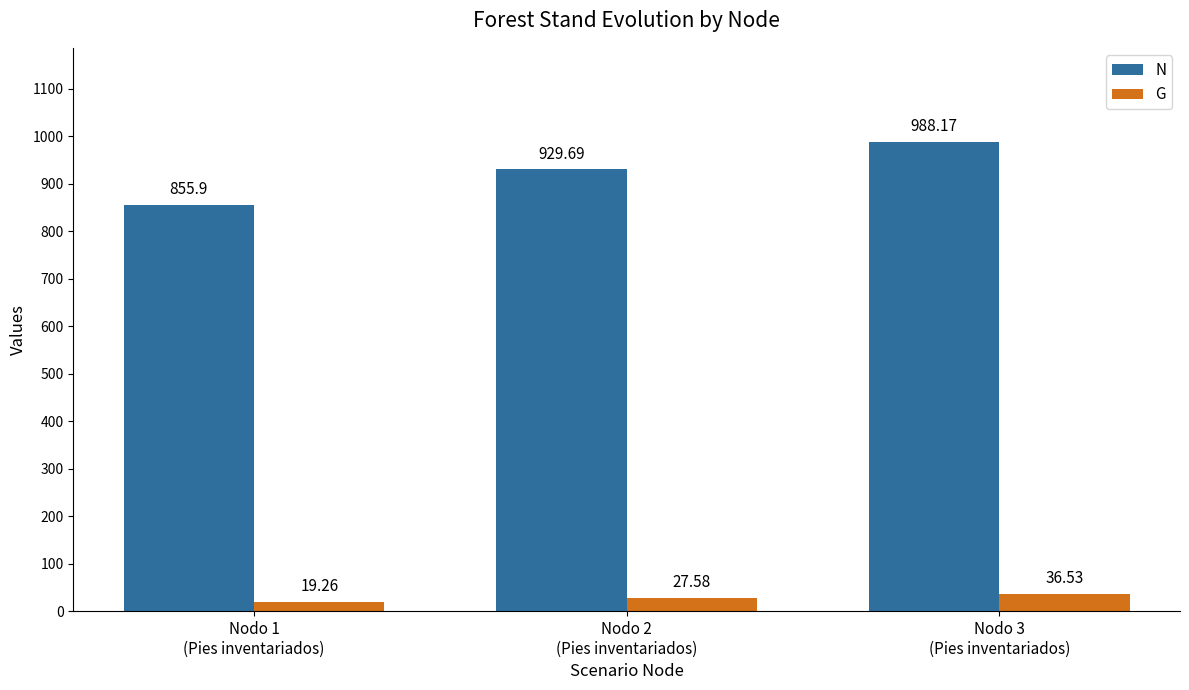

Reading left to right, list all the values displayed in this chart.

N: Nodo 1
(Pies inventariados)=855.9	Nodo 2
(Pies inventariados)=929.7	Nodo 3
(Pies inventariados)=988.2
G: Nodo 1
(Pies inventariados)=19.3	Nodo 2
(Pies inventariados)=27.6	Nodo 3
(Pies inventariados)=36.5